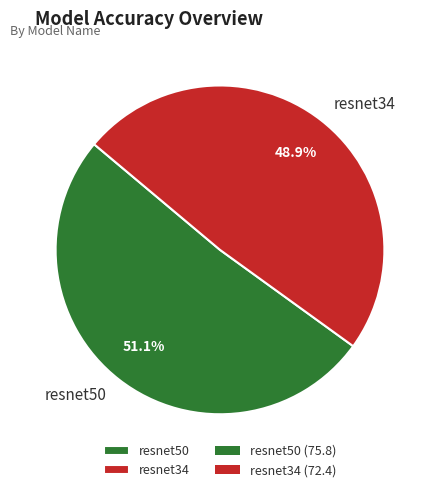

What percentage do resnet34 and resnet50 together represent?

100.0%